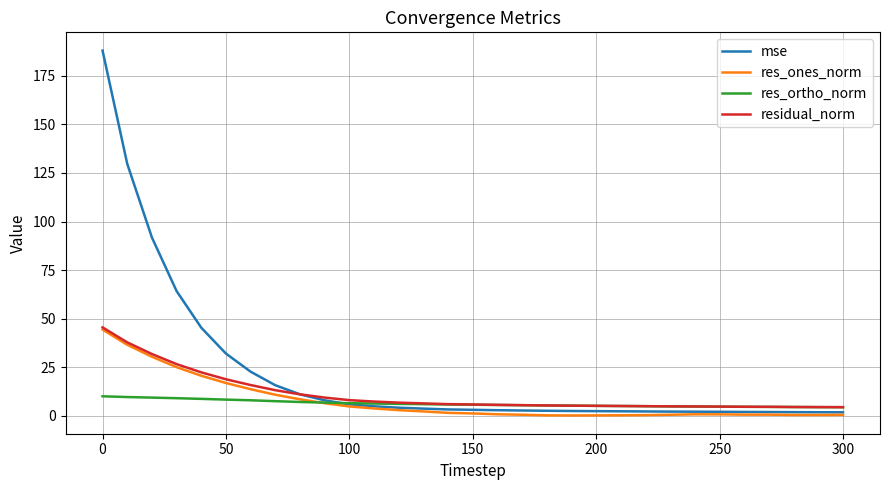

What is the highest value of the residual_norm series?

45.5